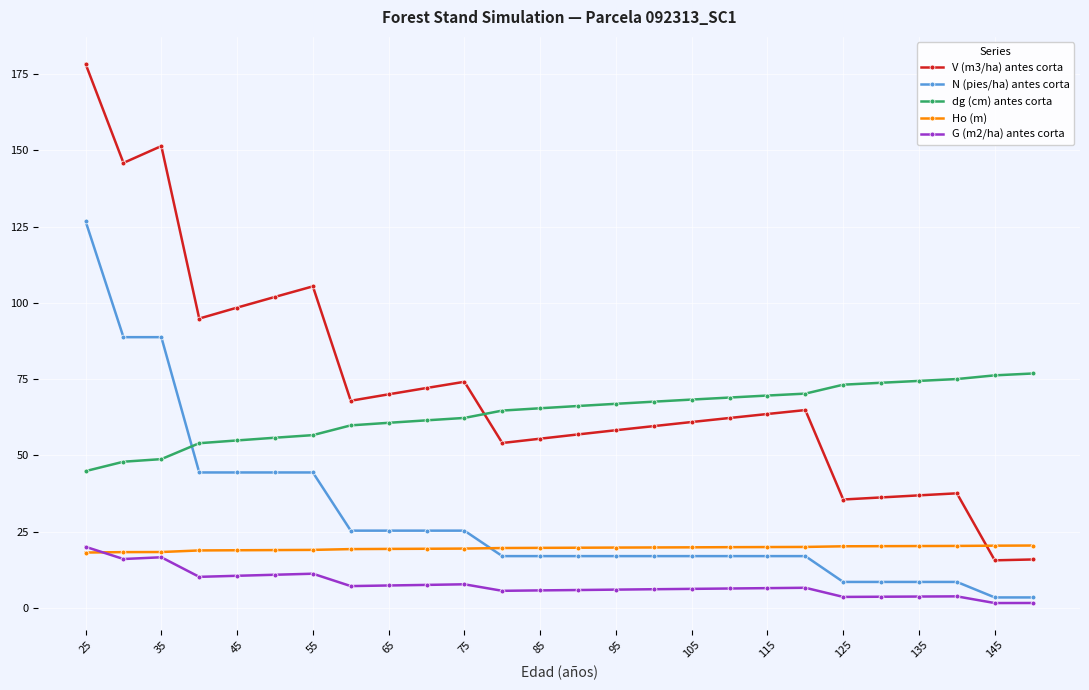

Which series has the largest range (max minus min)?

V (m3/ha) antes corta